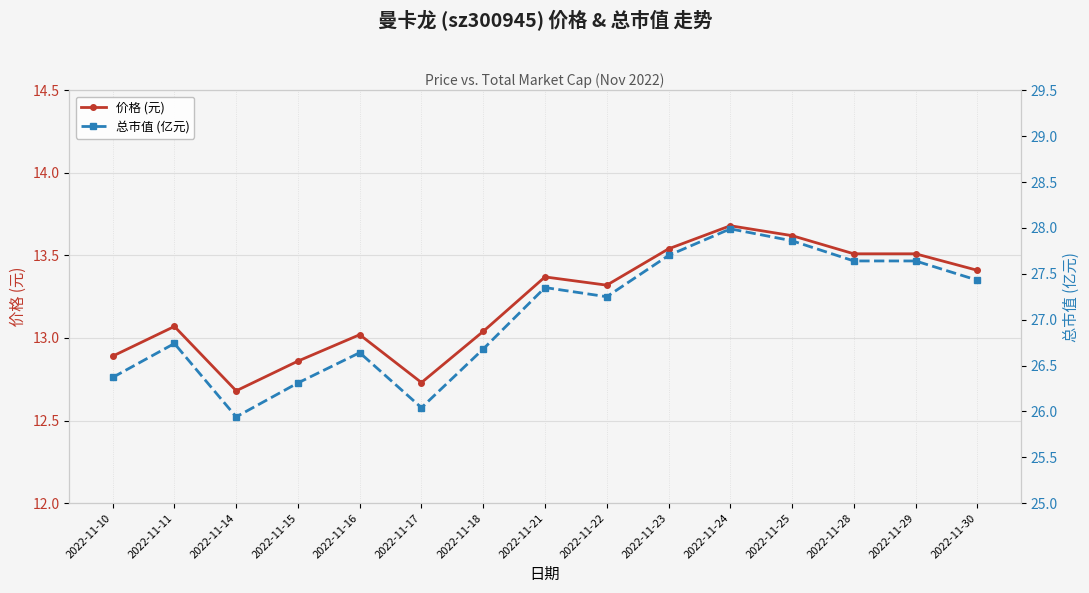

How many values in the 价格 (元) series exceed 13?

11